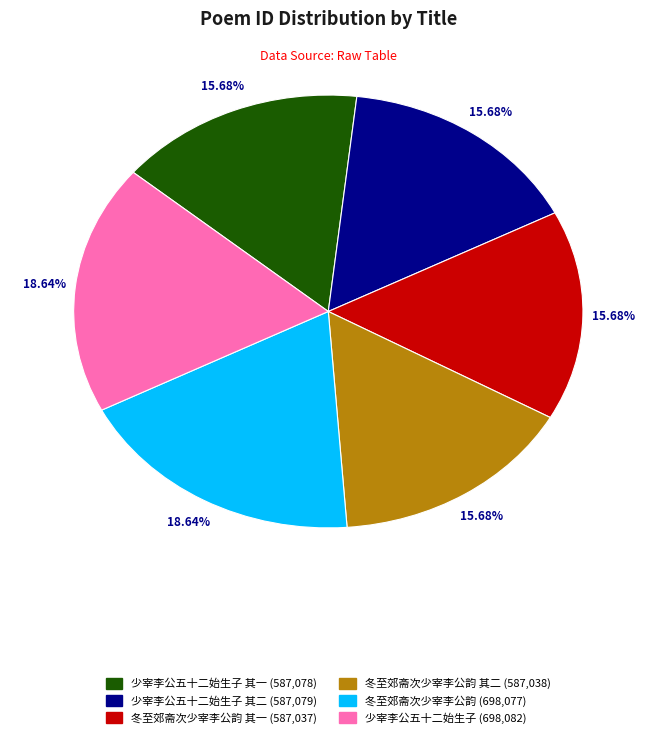

Does any single category account for the majority?

No